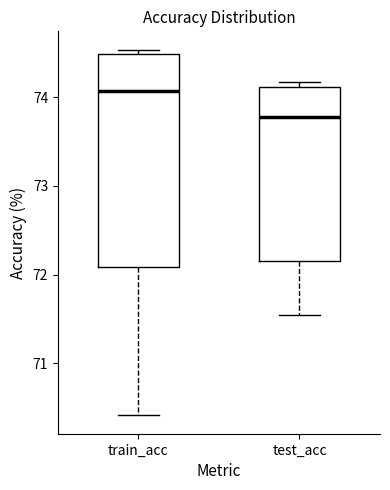

Reading left to right, read every box against the y-axis: the position of its median line, the range the box covers, and the ends of its whiskers. The values are not printed on the chart, so give them approximately, as read against the axis.

train_acc: median 74.1, box 72.1 to 74.5, whiskers 70.4 to 74.5 (just above the box's upper edge)
test_acc: median 73.8, box 72.2 to 74.1, whiskers 71.5 to 74.2